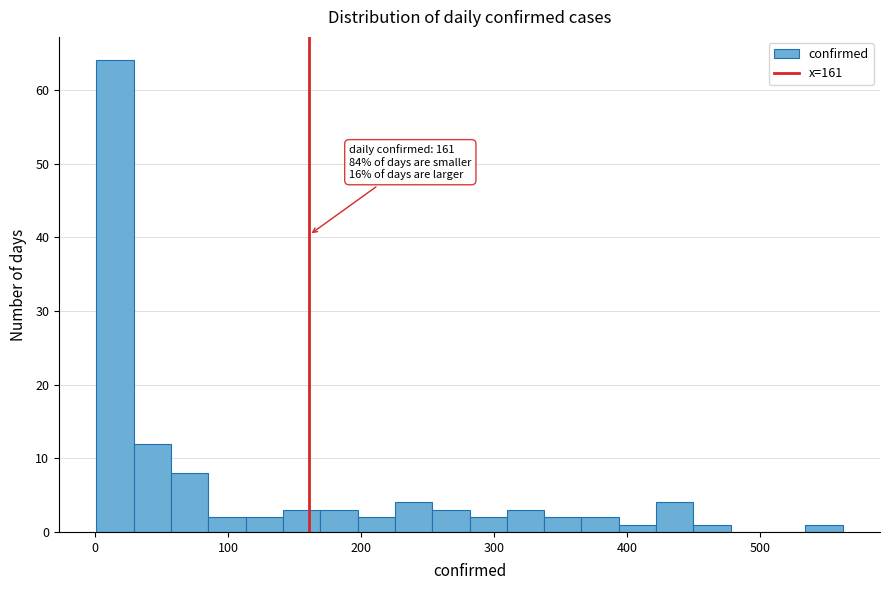

Read against the x-axis, roughly where is the centre of the tallest bar?

20